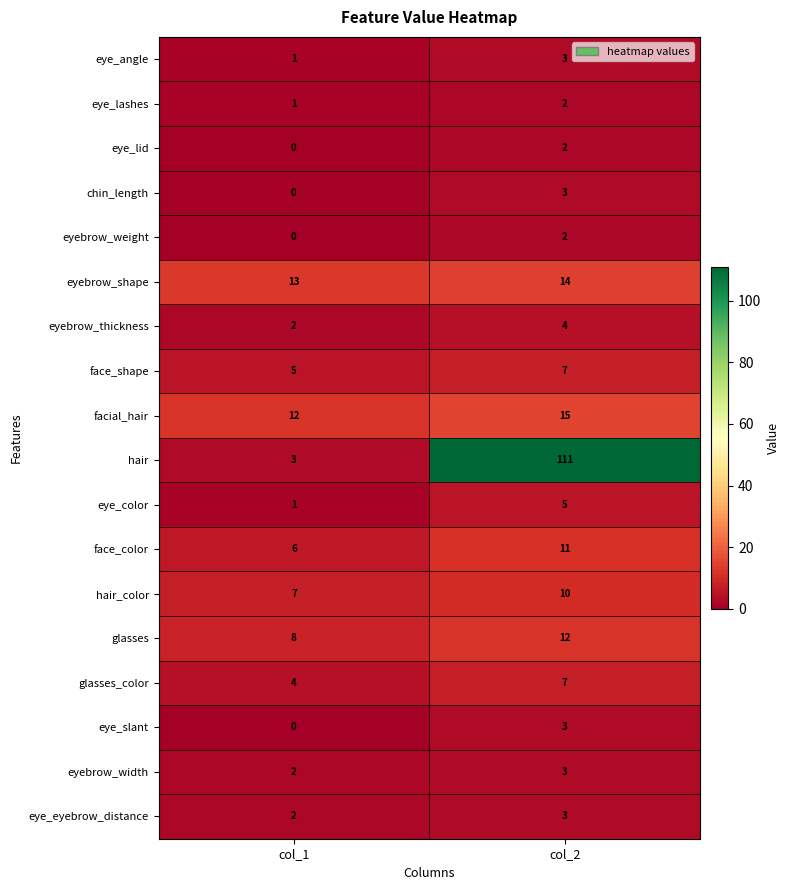

Which category has the lowest value in the eye_slant series?

col_1